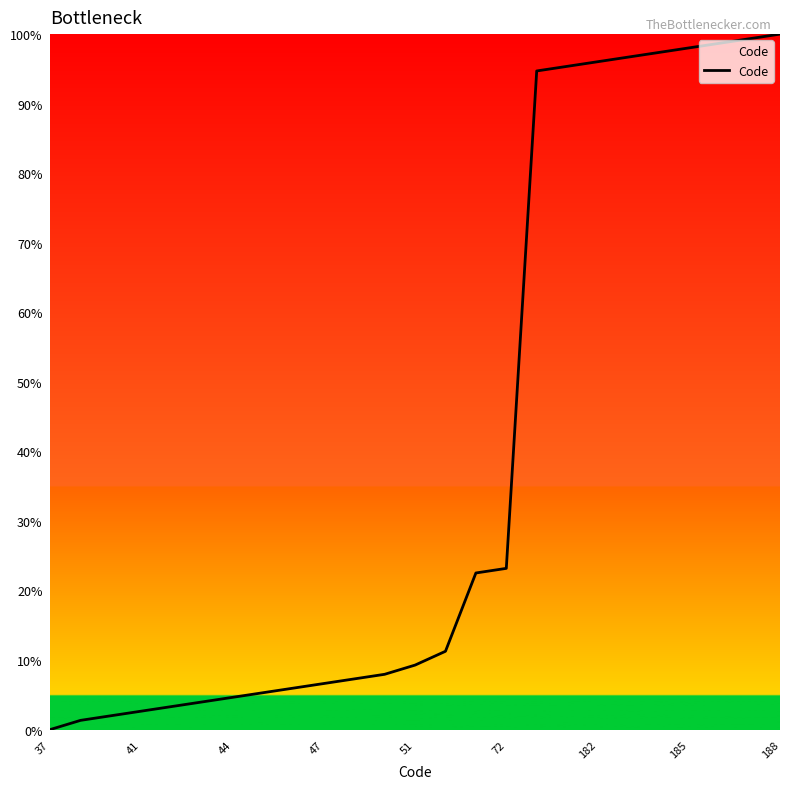

What is the maximum value shown in the chart?

100.0